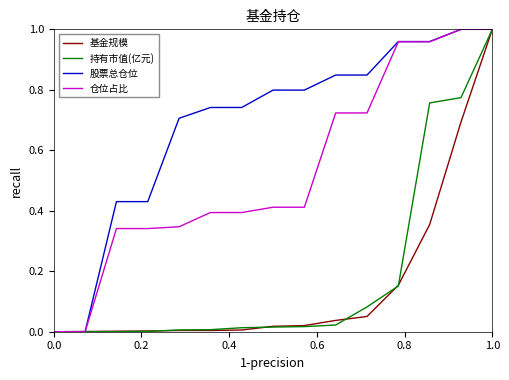

What are all the series names shown in the legend?

基金规模, 持有市值(亿元), 股票总仓位, 仓位占比